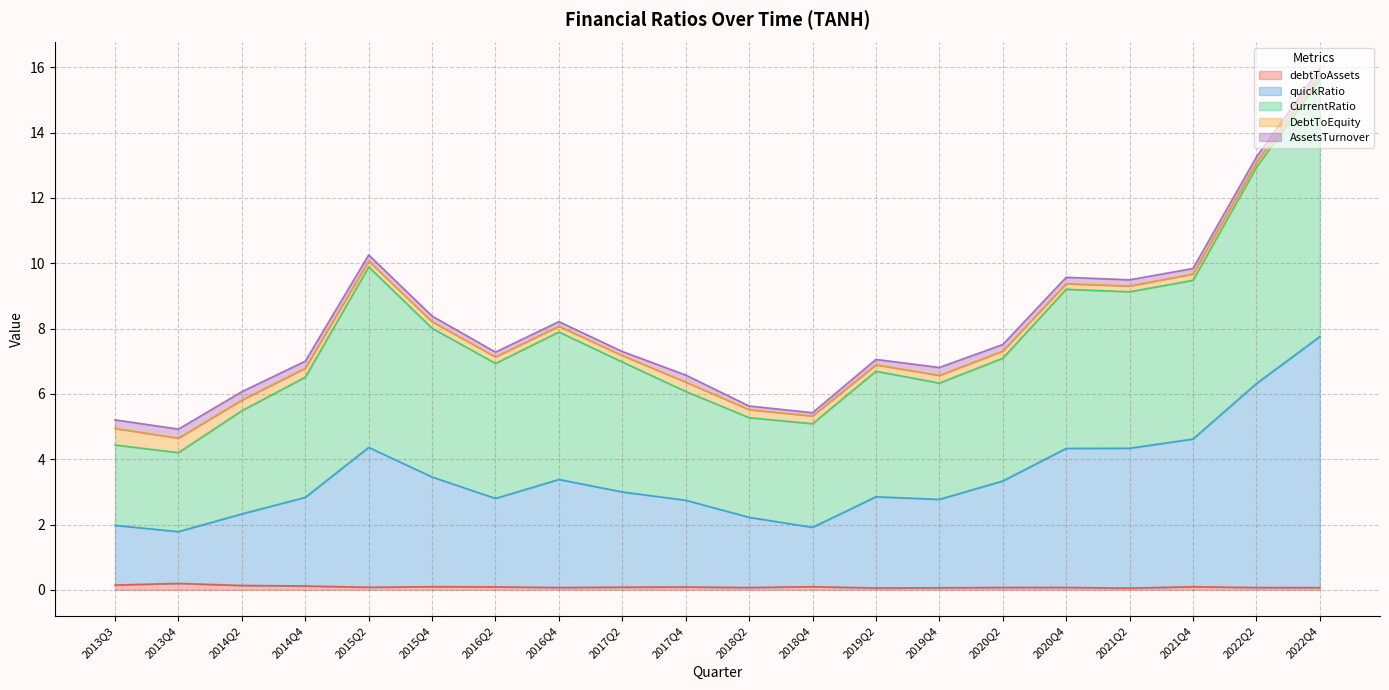

At which category does the chart reach its minimum across all series?

2021Q2